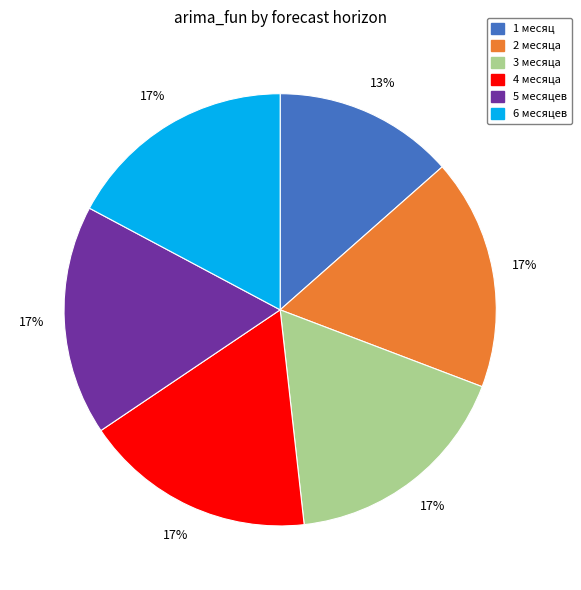

Approximately how many times larger is the value at 4 месяца compared to 6 месяцев?

1.0